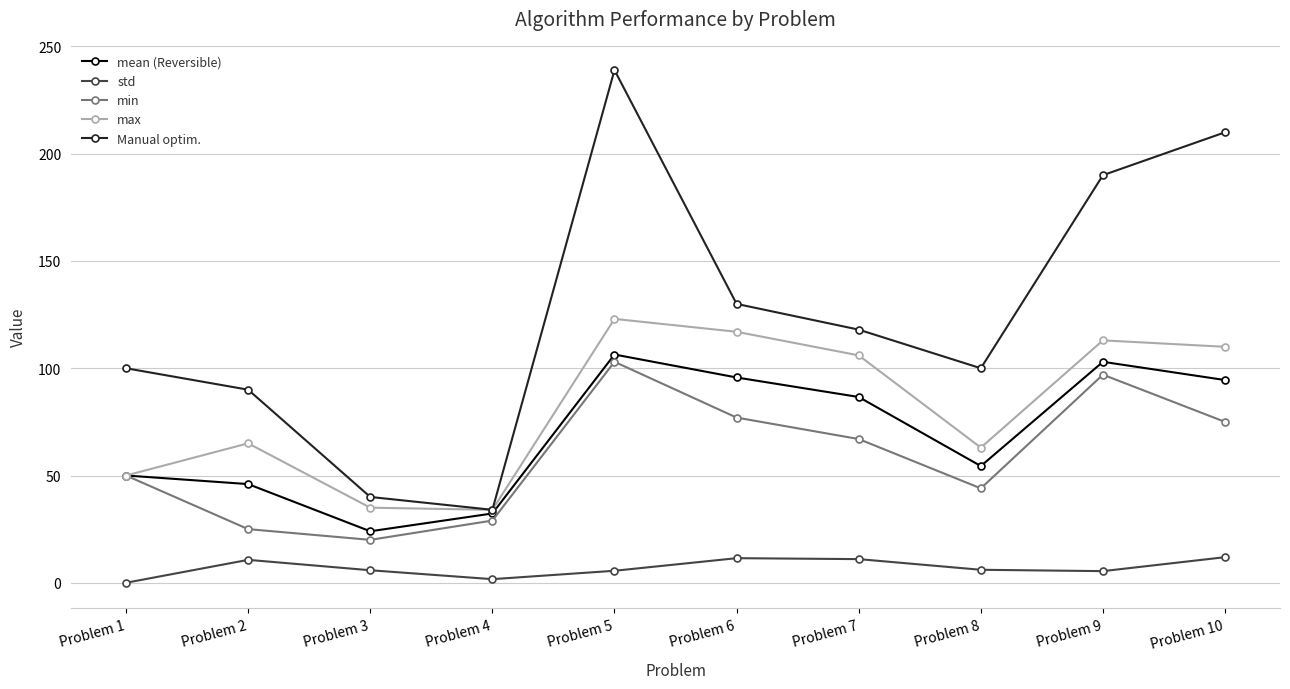

What is the value of the max point at the 5th from the left?

123.0